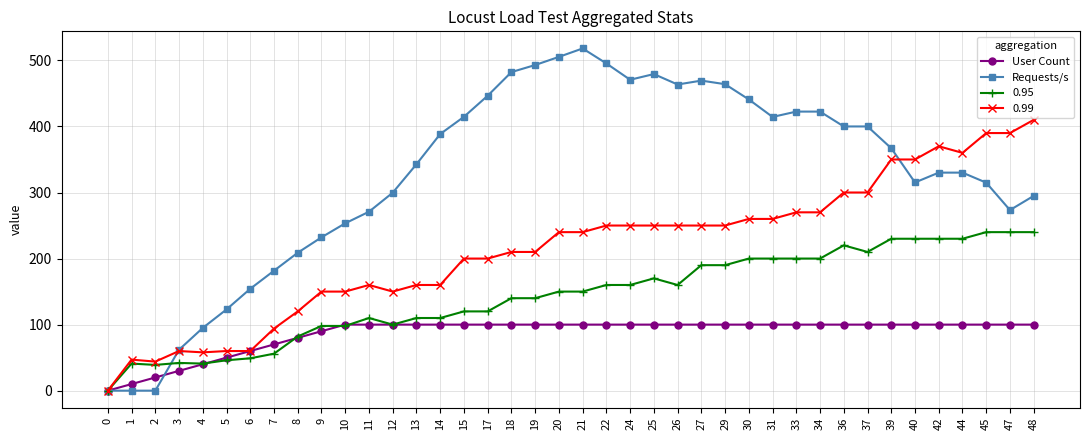

Rank the series by their maximum value, from highest to lowest.

Requests/s, 0.99, 0.95, User Count